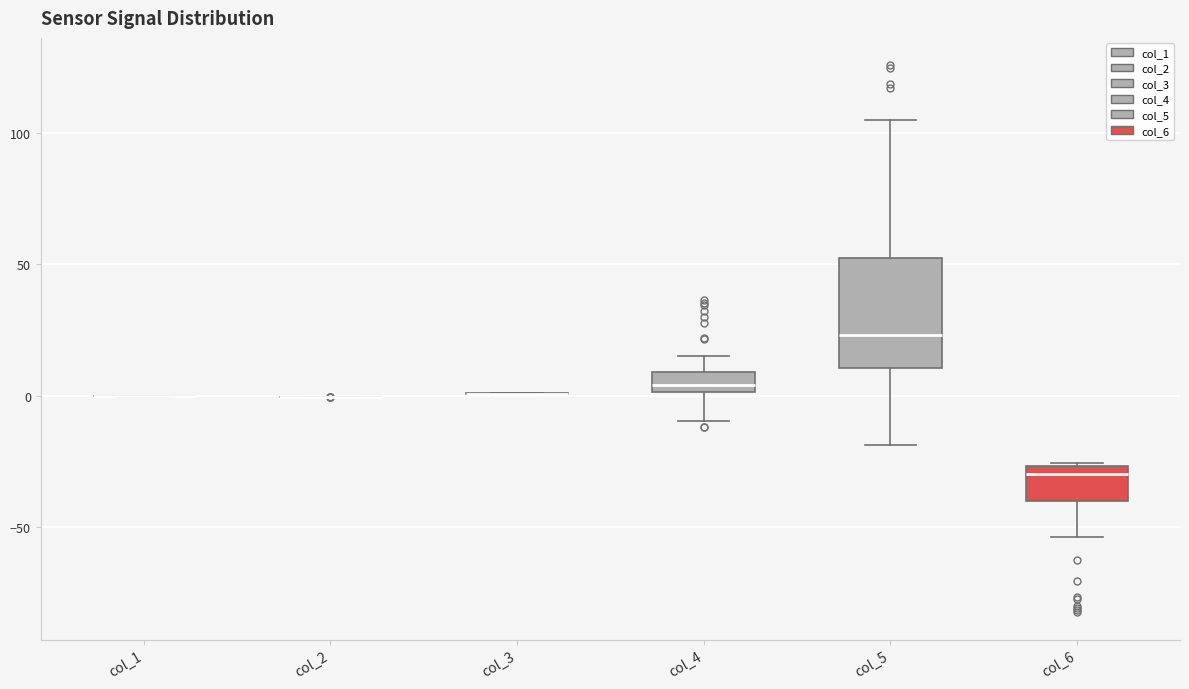

Which box is the tallest, from its lower edge to its upper edge?

col_5